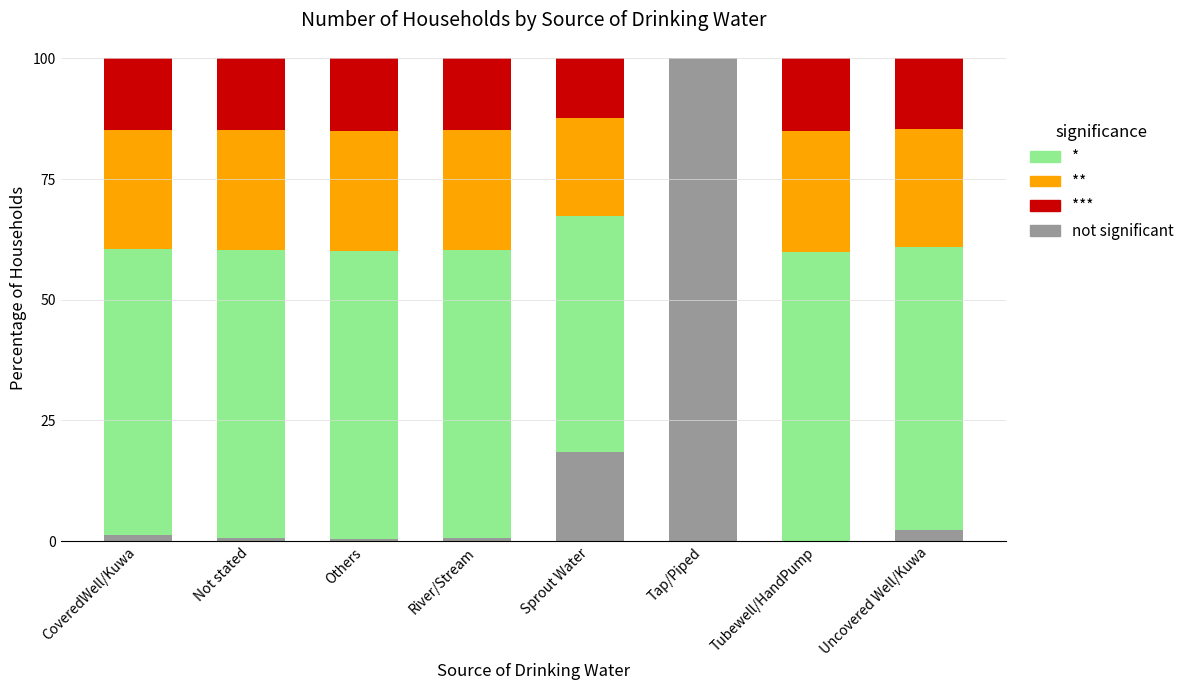

At which label does not significant reach its peak?

Tap/Piped